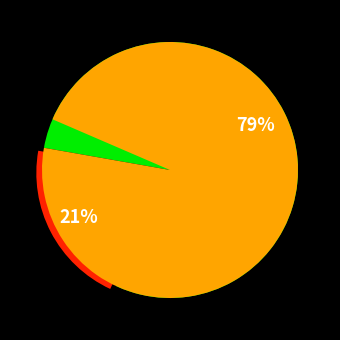

Is type_0 the majority of the pie?

Yes